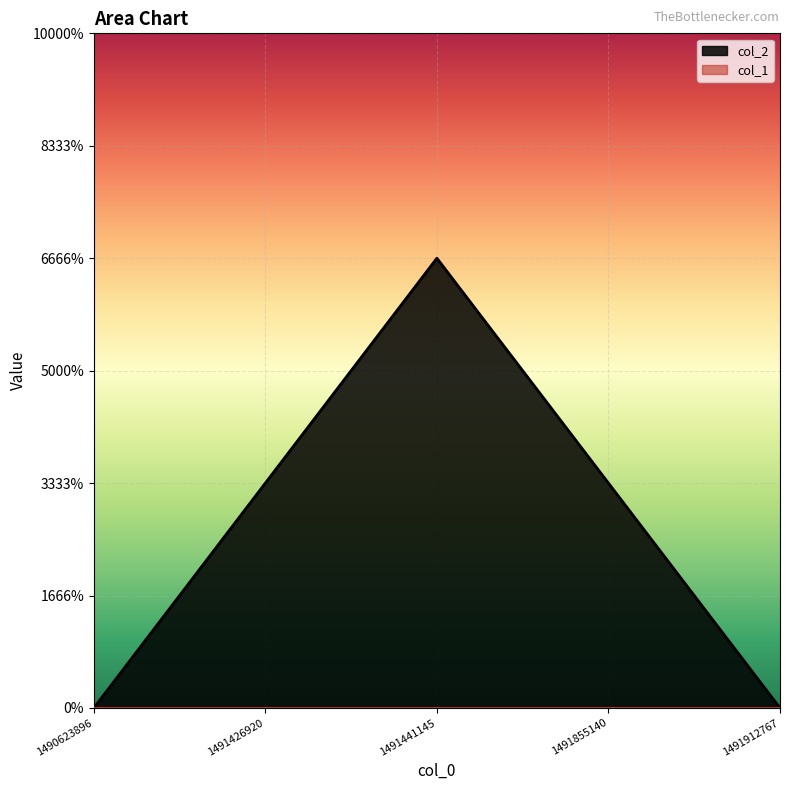

What is the change in value from 1491426920 to 1491912767?

-1